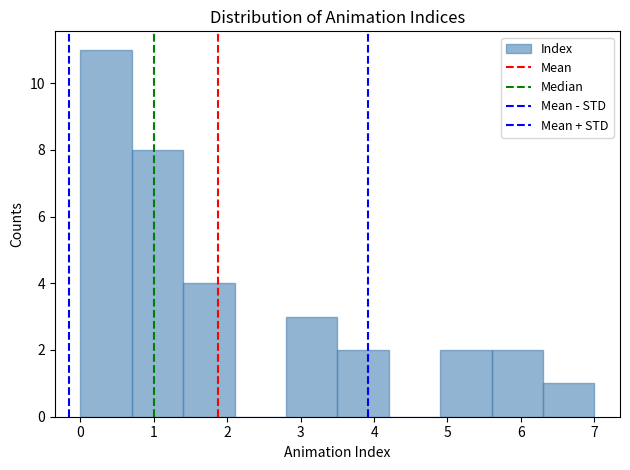

Reading left to right, transcribe this chart: for each bar, give the range it covers on the x-axis and its height. The values are not printed on the chart, so give them approximately, as read against the axis.

0.0 to 0.7: 11
0.7 to 1.4: 8
1.4 to 2.1: 4
2.1 to 2.8: 0
2.8 to 3.5: 3
3.5 to 4.2: 2
4.2 to 4.9: 0
4.9 to 5.6: 2
5.6 to 6.3: 2
6.3 to 7.0: 1